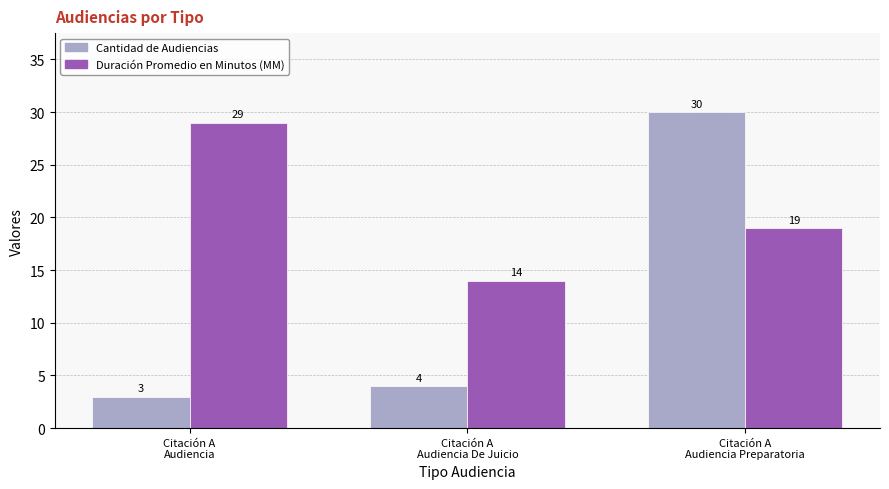

What is the sum of all Cantidad de Audiencias values?

37